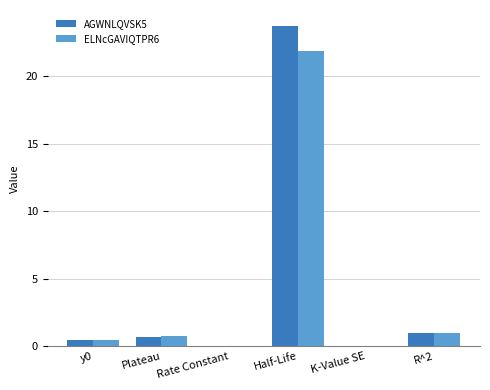

Is the value of AGWNLQVSK5 at Rate Constant greater than the value of ELNcGAVIQTPR6 at R^2?

No